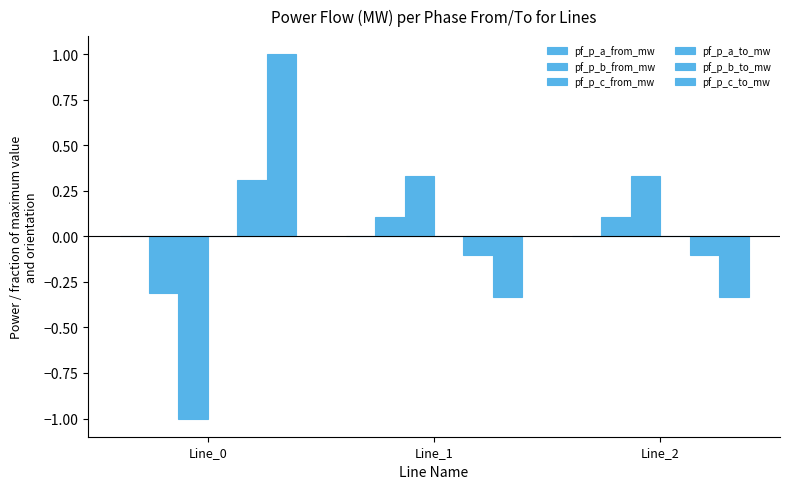

Which category has the lowest value in the pf_p_b_to_mw series?

Line_2